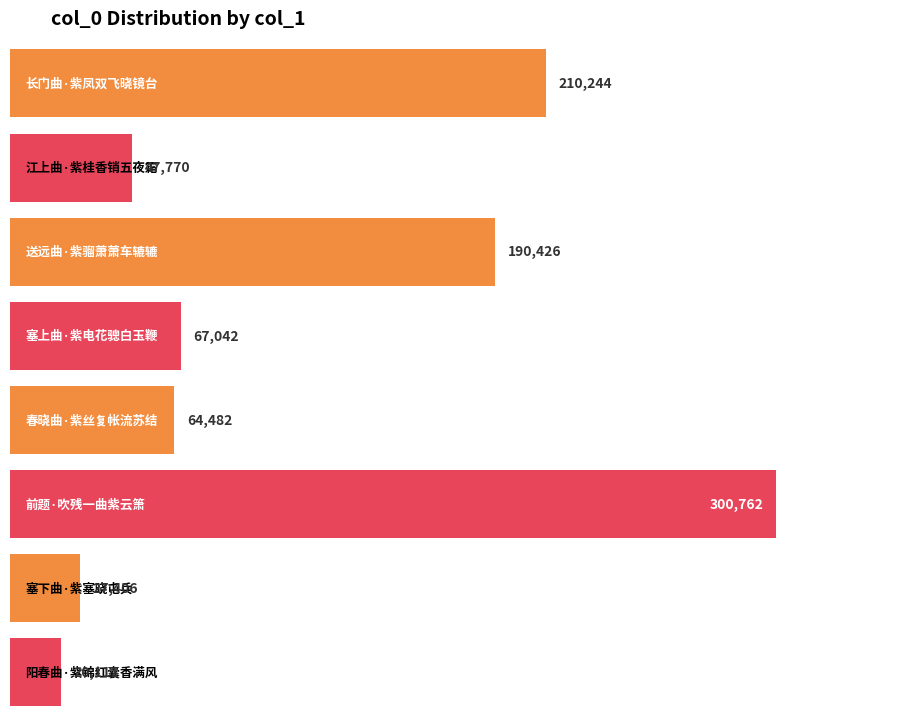

Does the chart contain stacked bars?

No